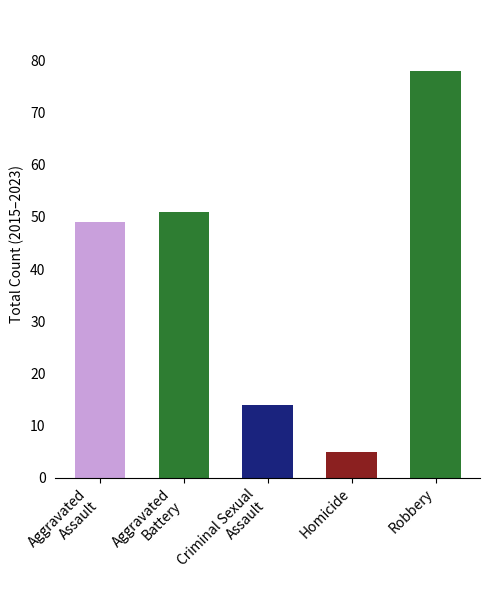

What is the smallest value displayed?

5